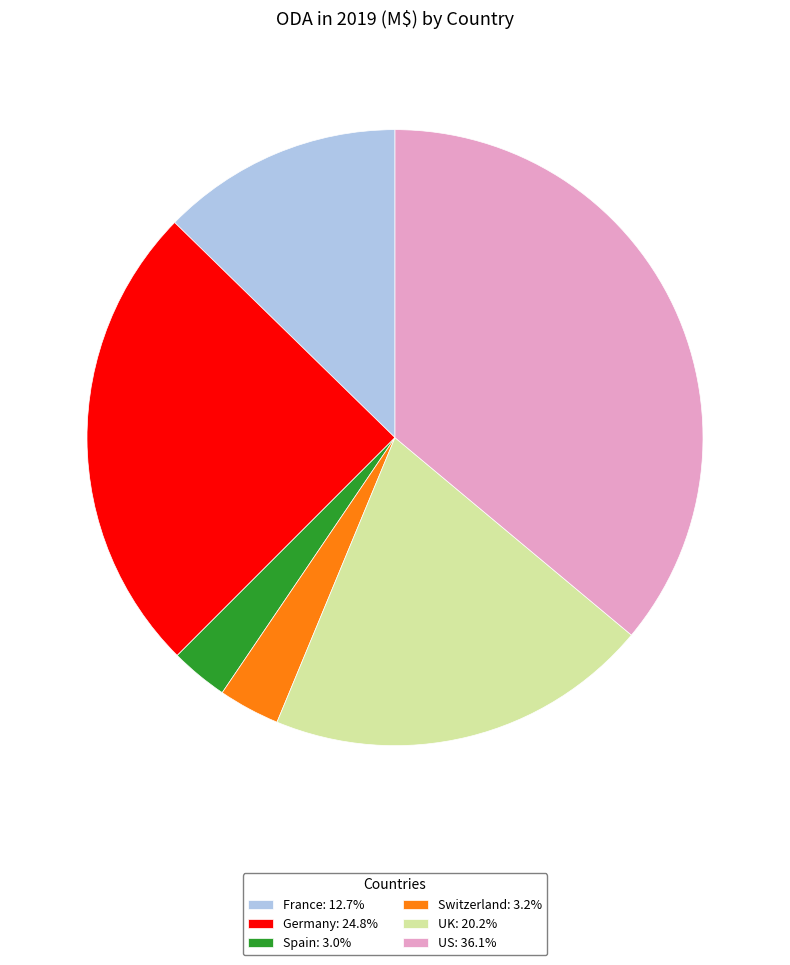

Approximately how many times larger is the value at US compared to France?

2.8